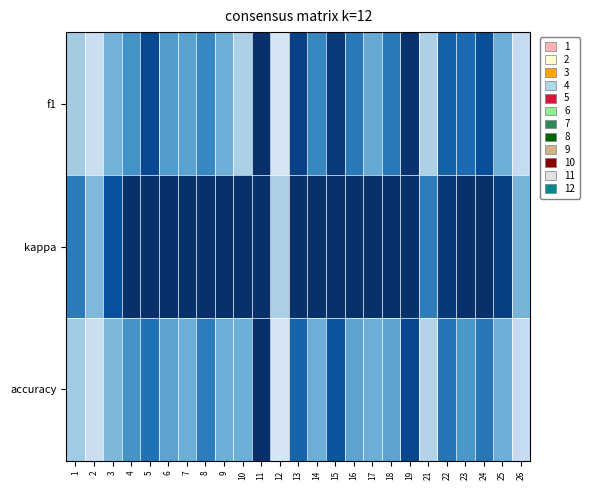

What is the spread (max minus min) of values at 2?

0.2